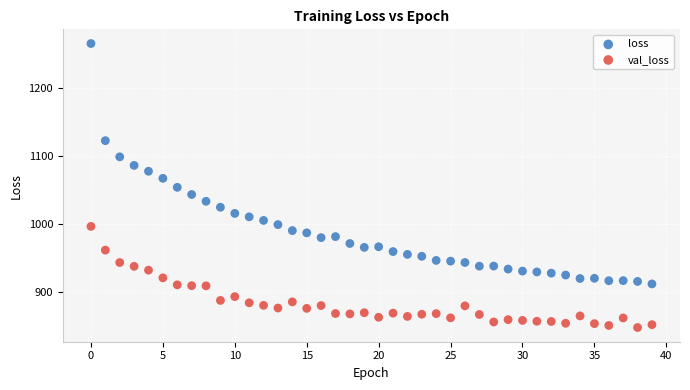

Which series reaches the maximum Y coordinate?

loss